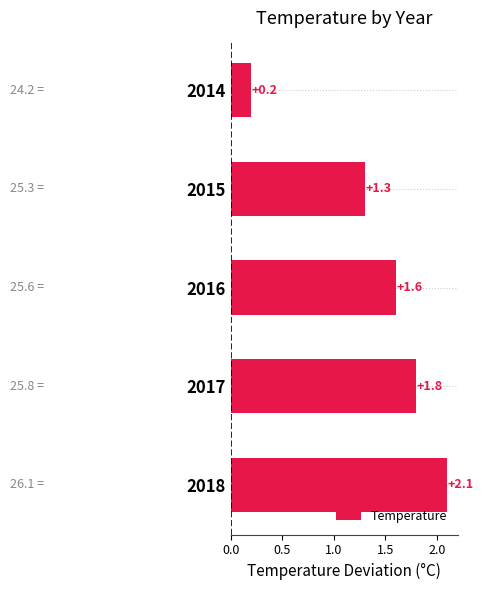

What is the value of the 5th bar from the top?

2.1